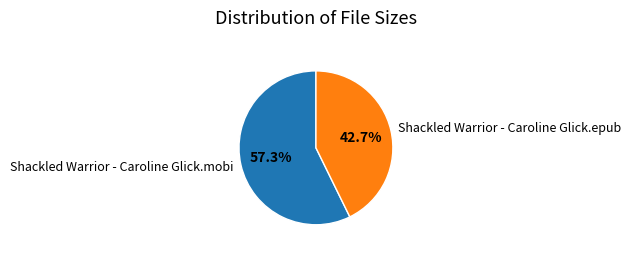

Which slice represents more than half of the pie?

Shackled Warrior - Caroline Glick.mobi